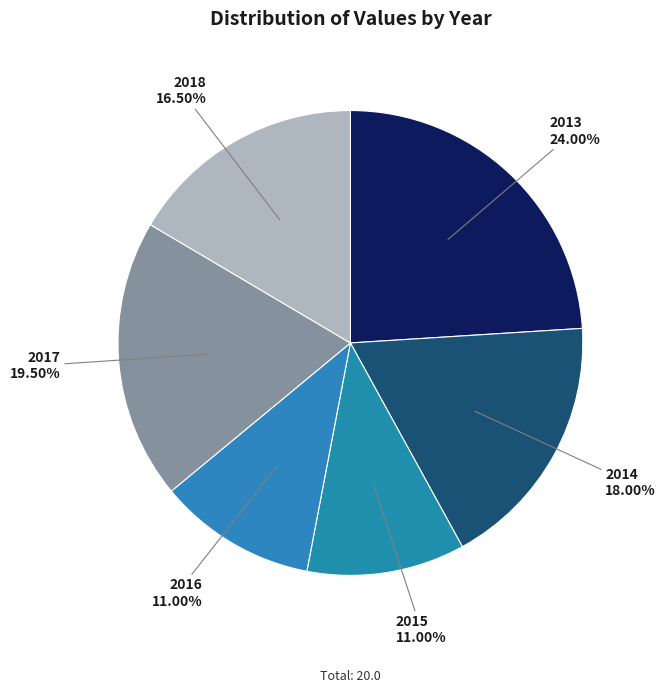

Count the number of slices in the pie.

6